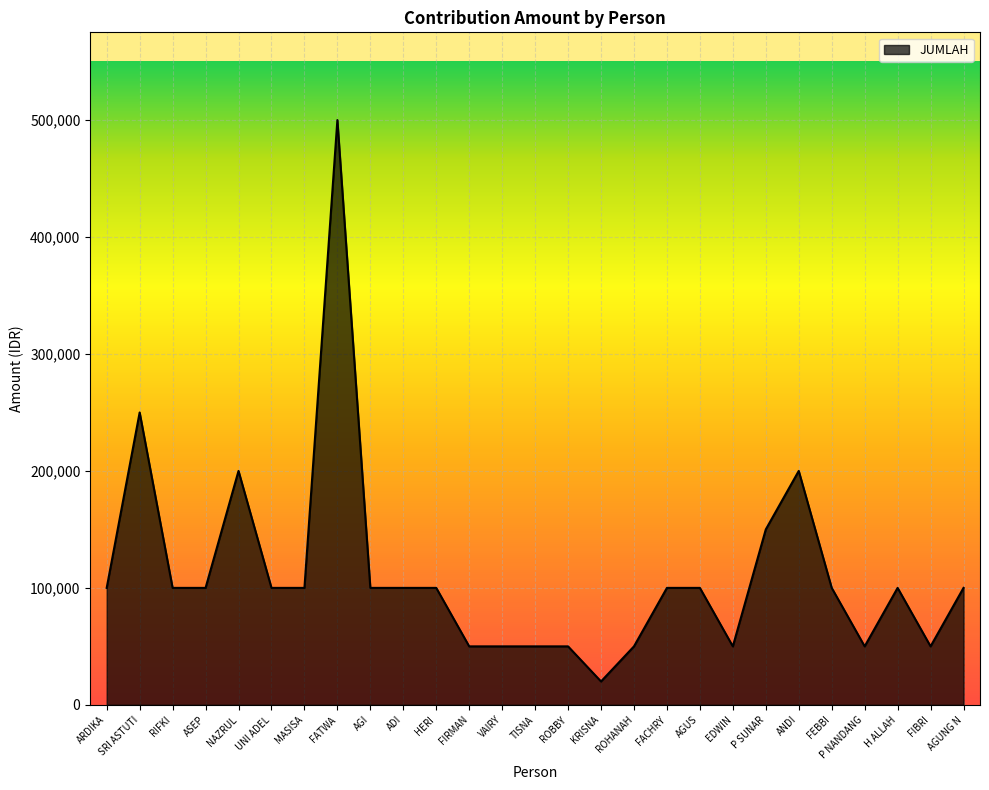

True or false: the data shows 92086 at SRI ASTUTI.

False